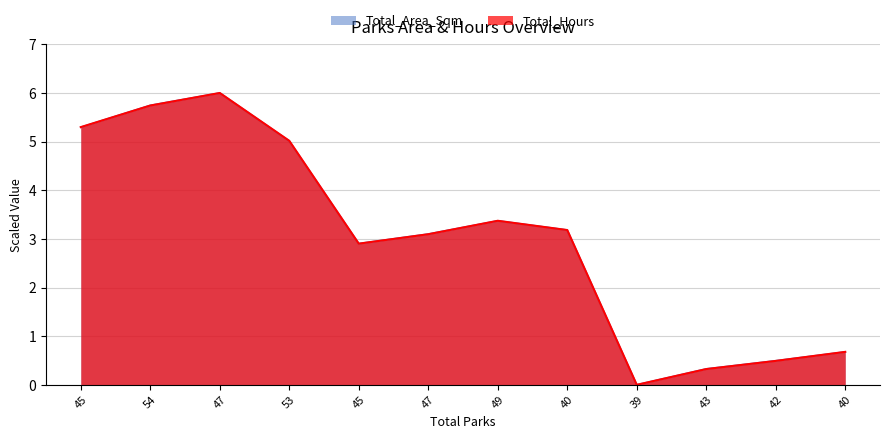

Does the chart have visible grid lines?

Yes